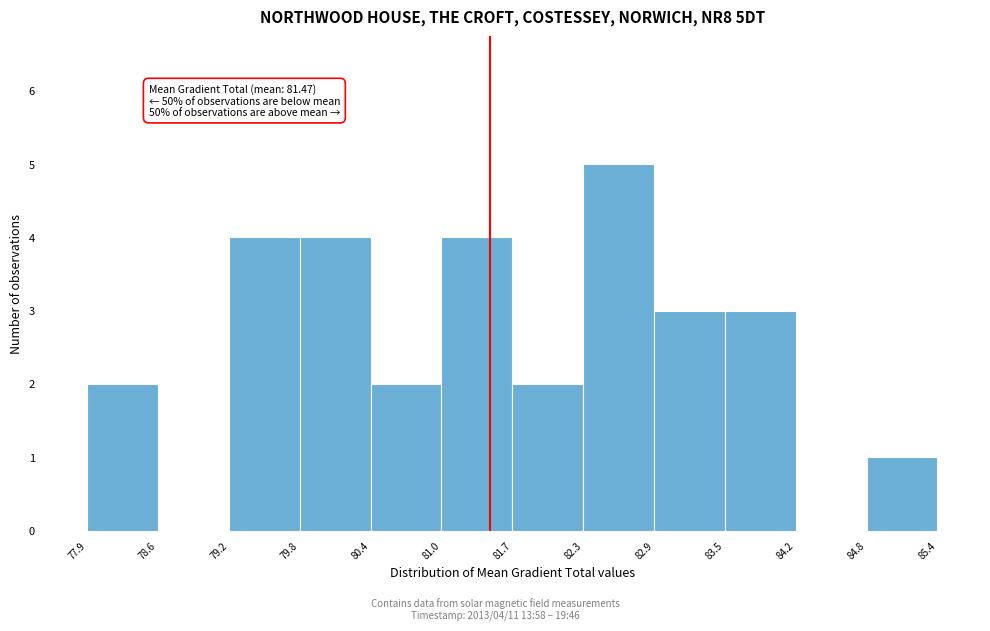

Which range on the x-axis has the tallest bar?

82.3 to 82.9